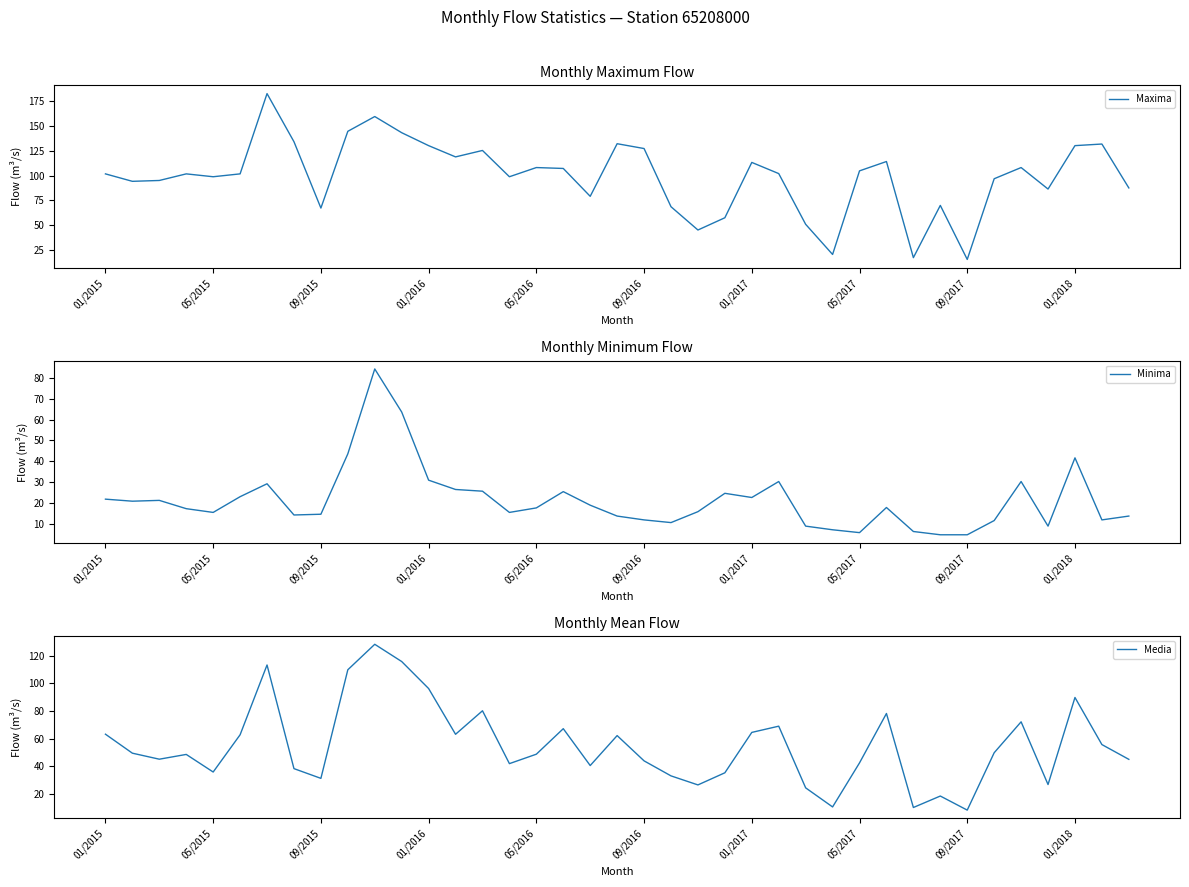

At how many categories does at least one series exceed 164?

1